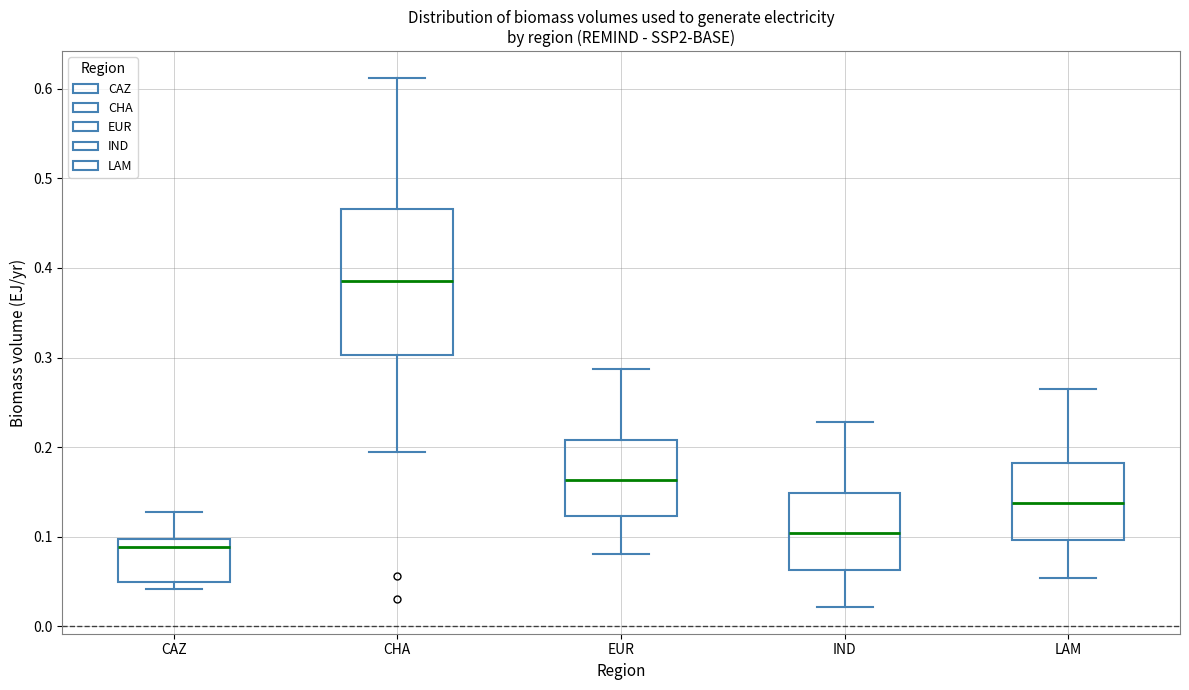

Where does the lower whisker of the box for EUR end on the y-axis? The values are not printed on the chart, so give them approximately, as read against the axis.

0.08